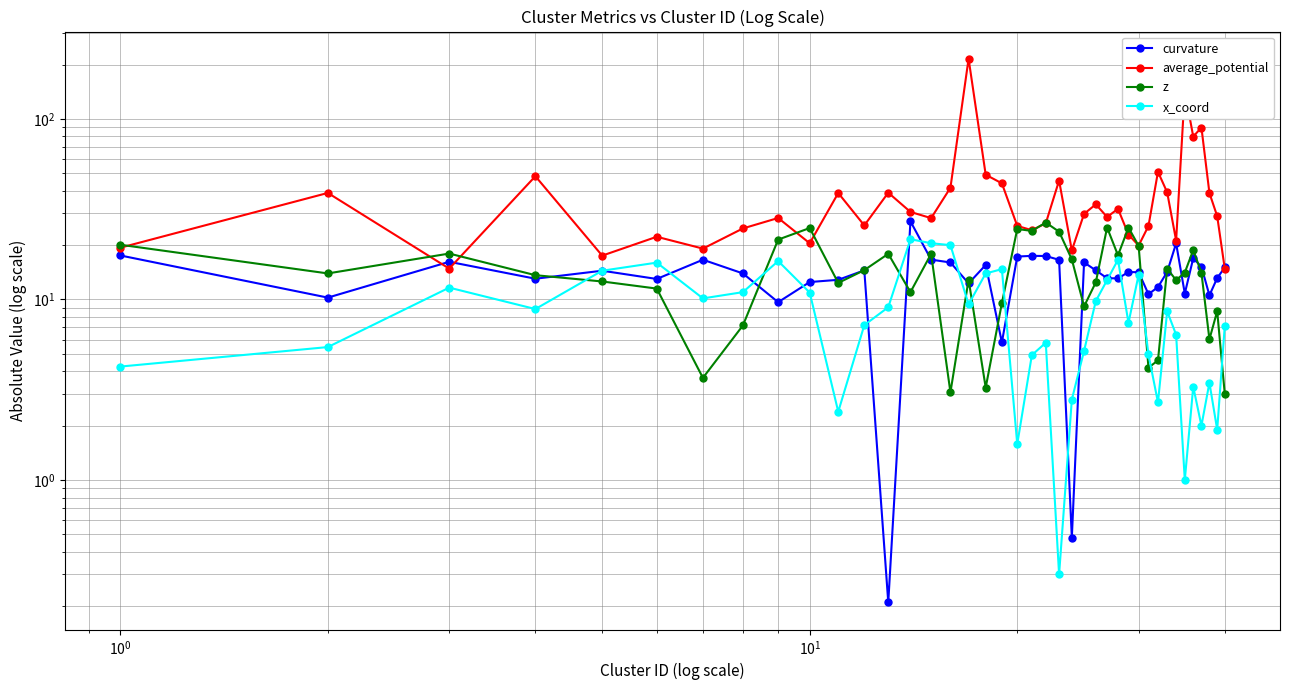

Is the value of curvature at 30 greater than the value of z at 23?

No